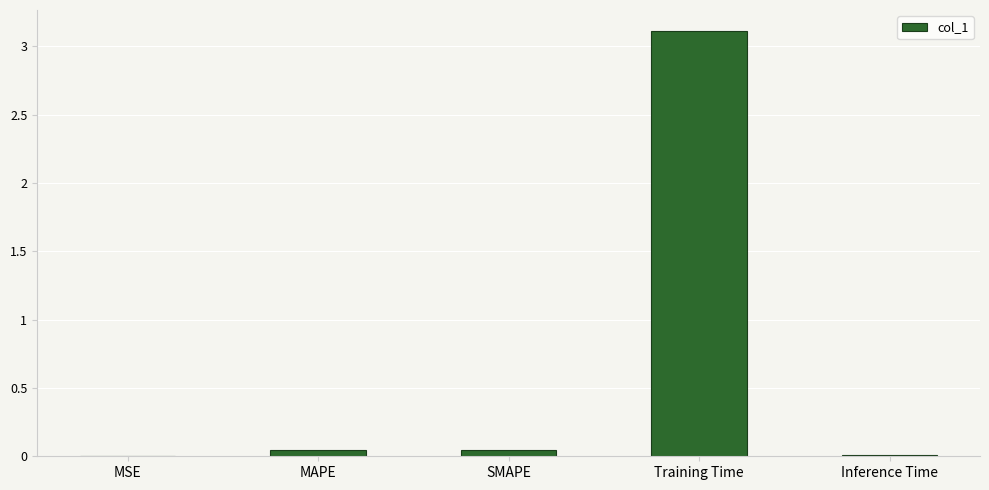

Which has a higher value, MAPE or Training Time?

Training Time